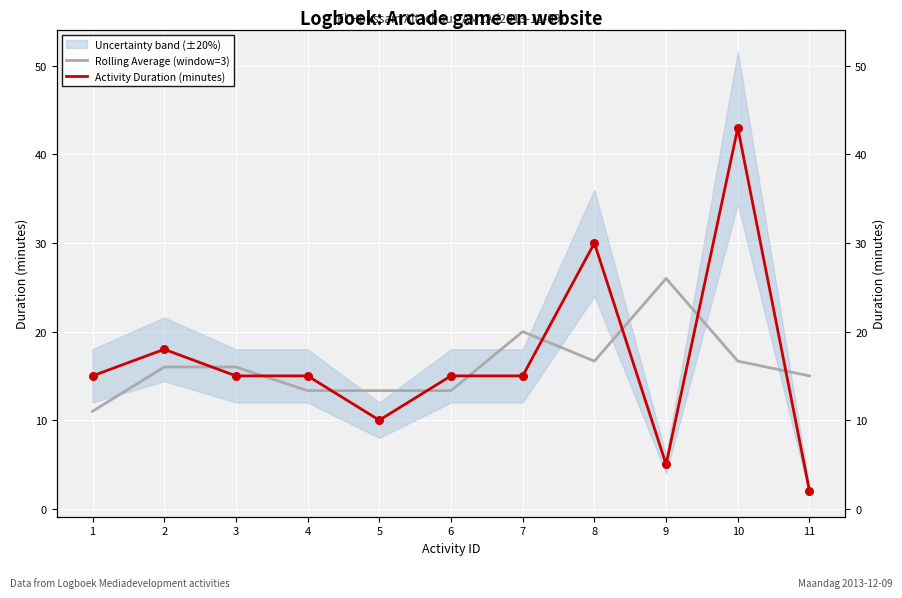

Which series has the largest Y range (max minus min)?

Activity Duration (minutes)